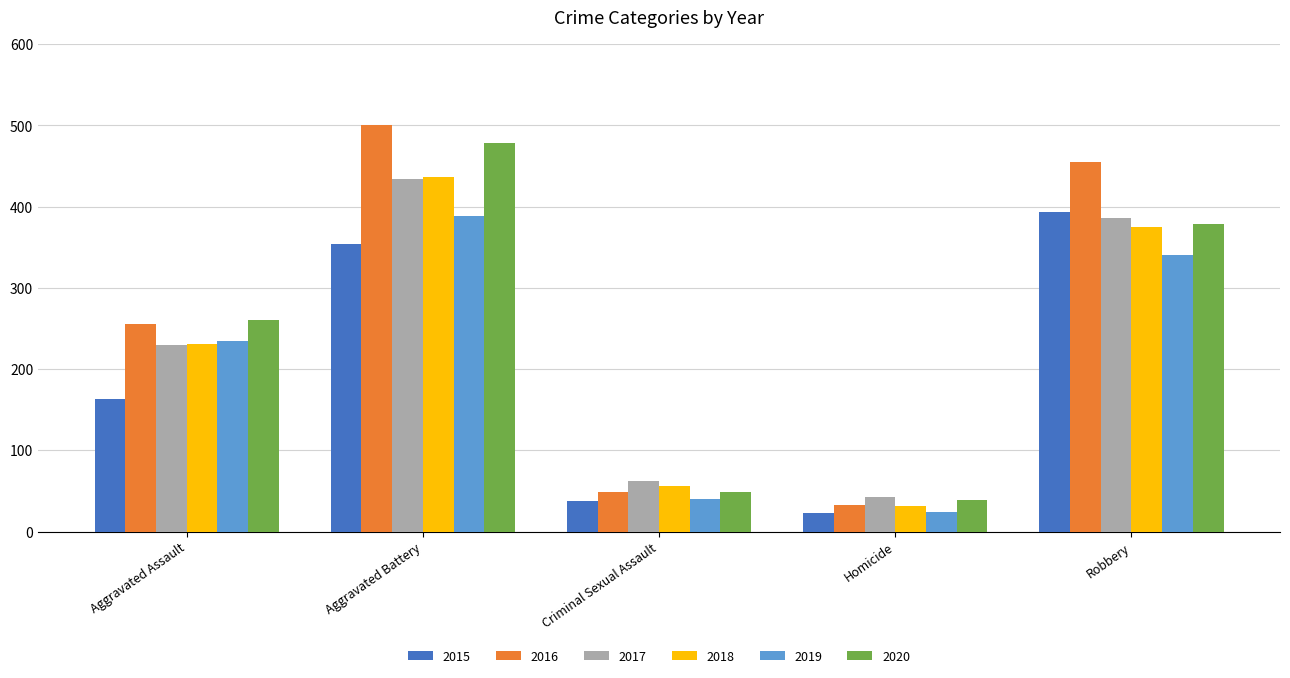

Which series has the largest range (max minus min)?

2016